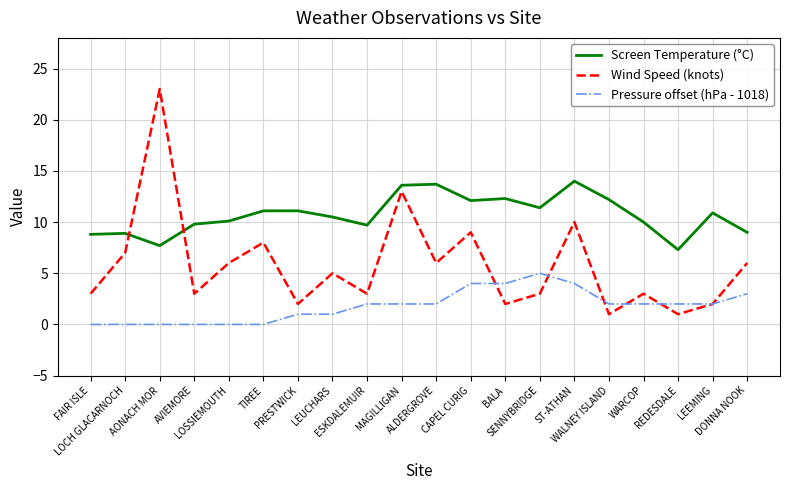

Which series changed the most between REDESDALE and DONNA NOOK?

Wind Speed (knots)